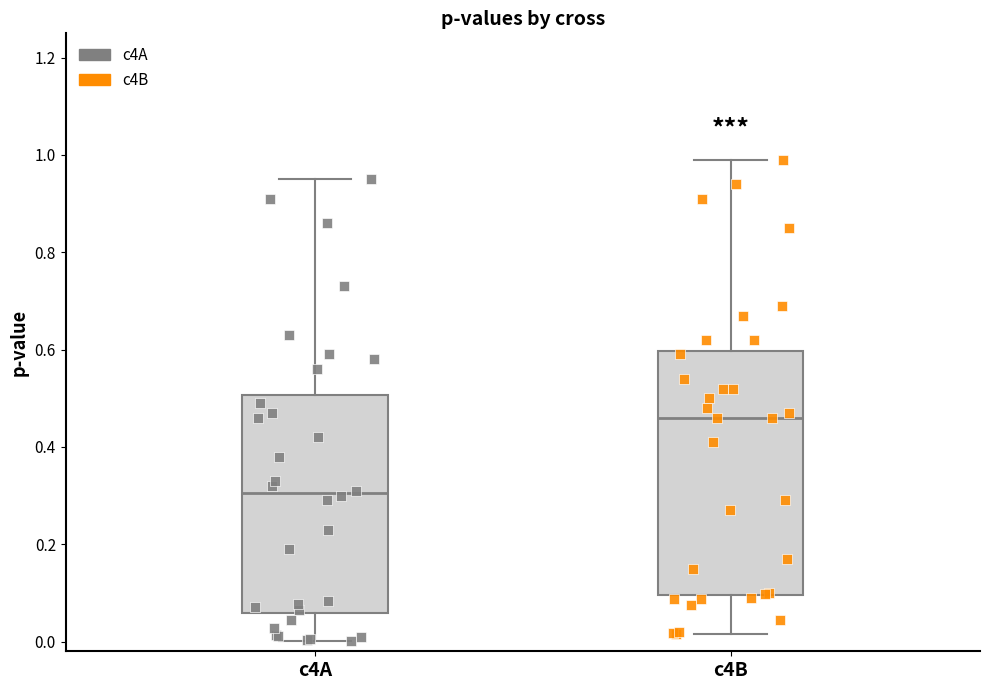

Where does the upper whisker of the box for c4B end on the y-axis? The values are not printed on the chart, so give them approximately, as read against the axis.

1.00